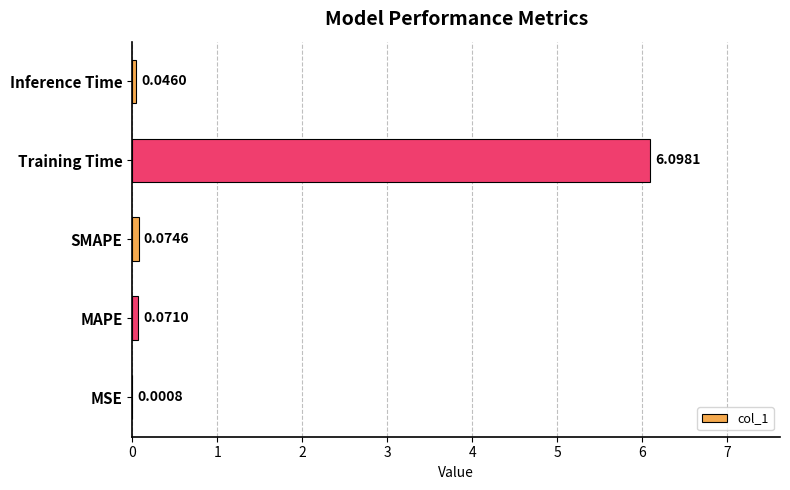

What is the change in value from Training Time to Inference Time?

-6.1